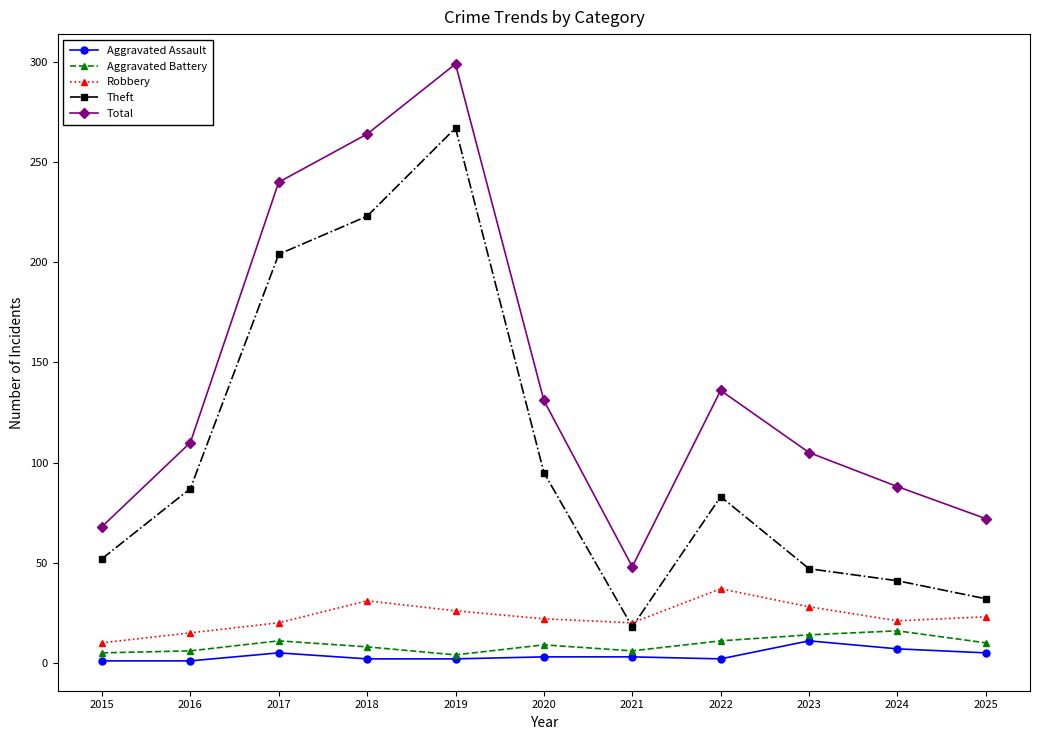

Where is the first local maximum for Theft?

2019